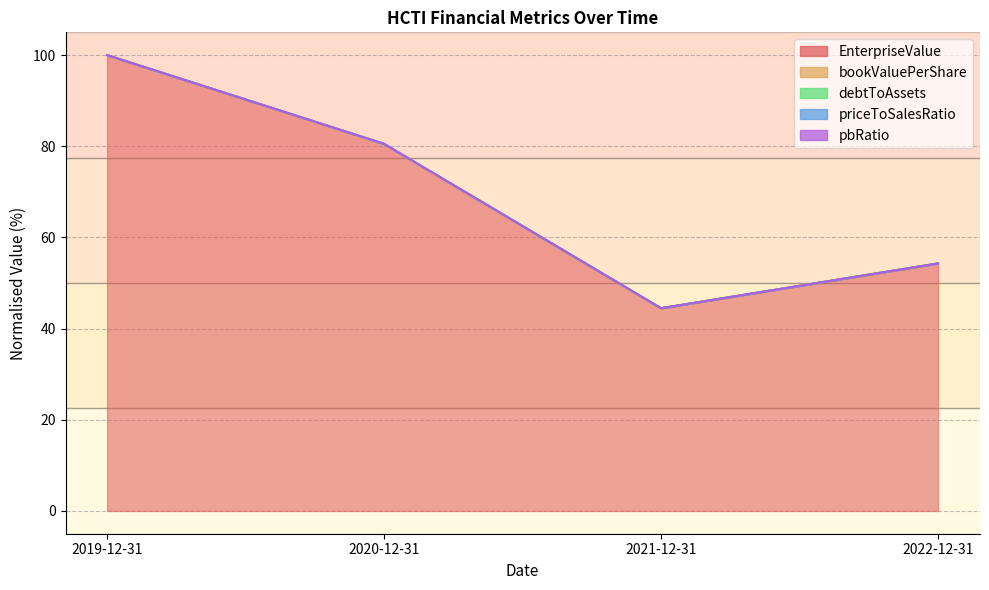

At which label is debtToAssets closest to 72?

2020-12-31